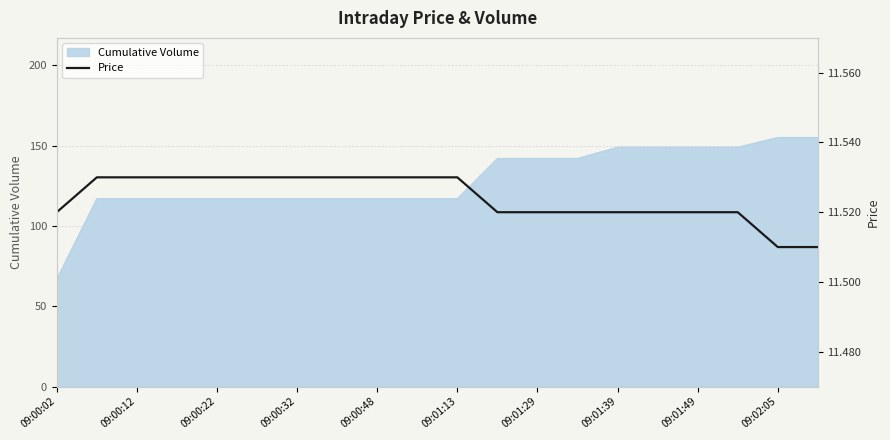

True or false: the data has more than 1 interior local peaks.

False